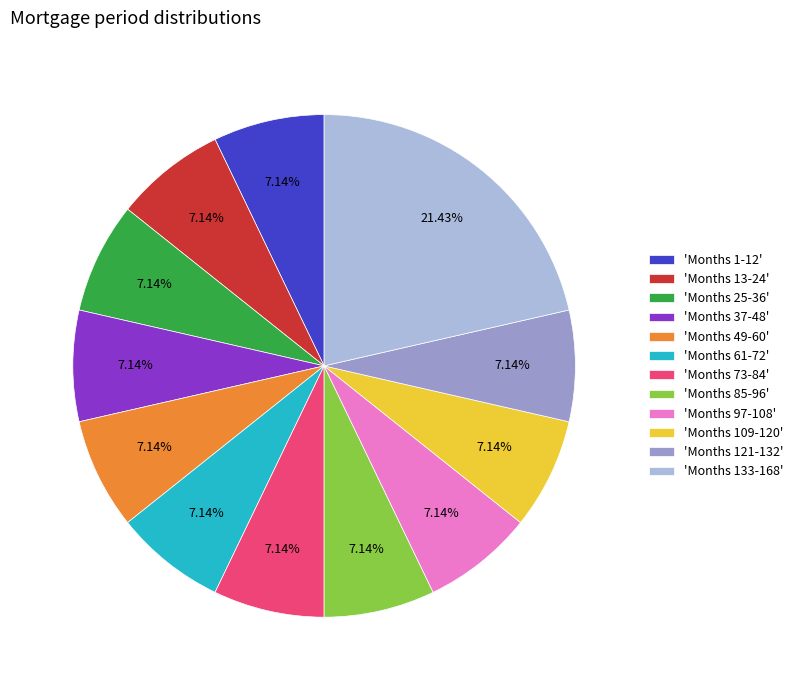

What is the ratio of the value at 'Months 85-96' to the value at 'Months 37-48'?

1.0